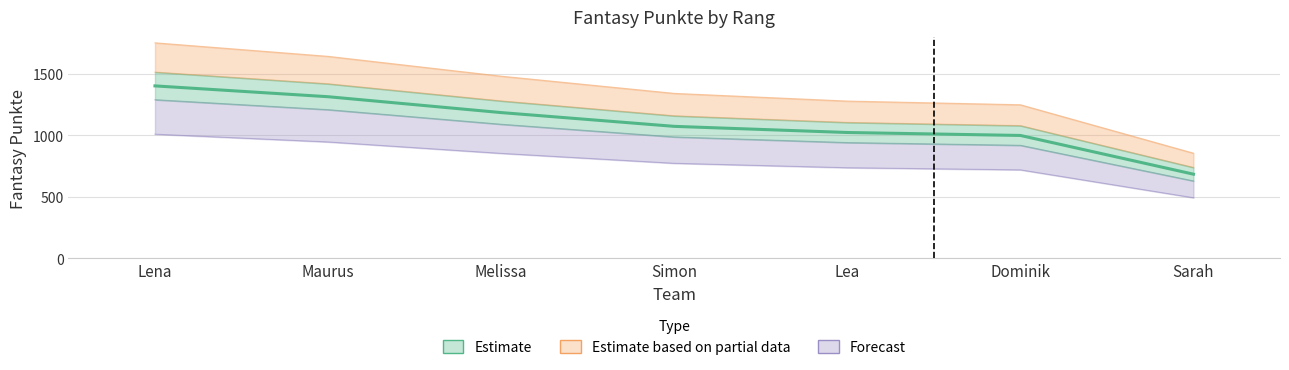

Does the chart display data point markers on the line(s)?

No